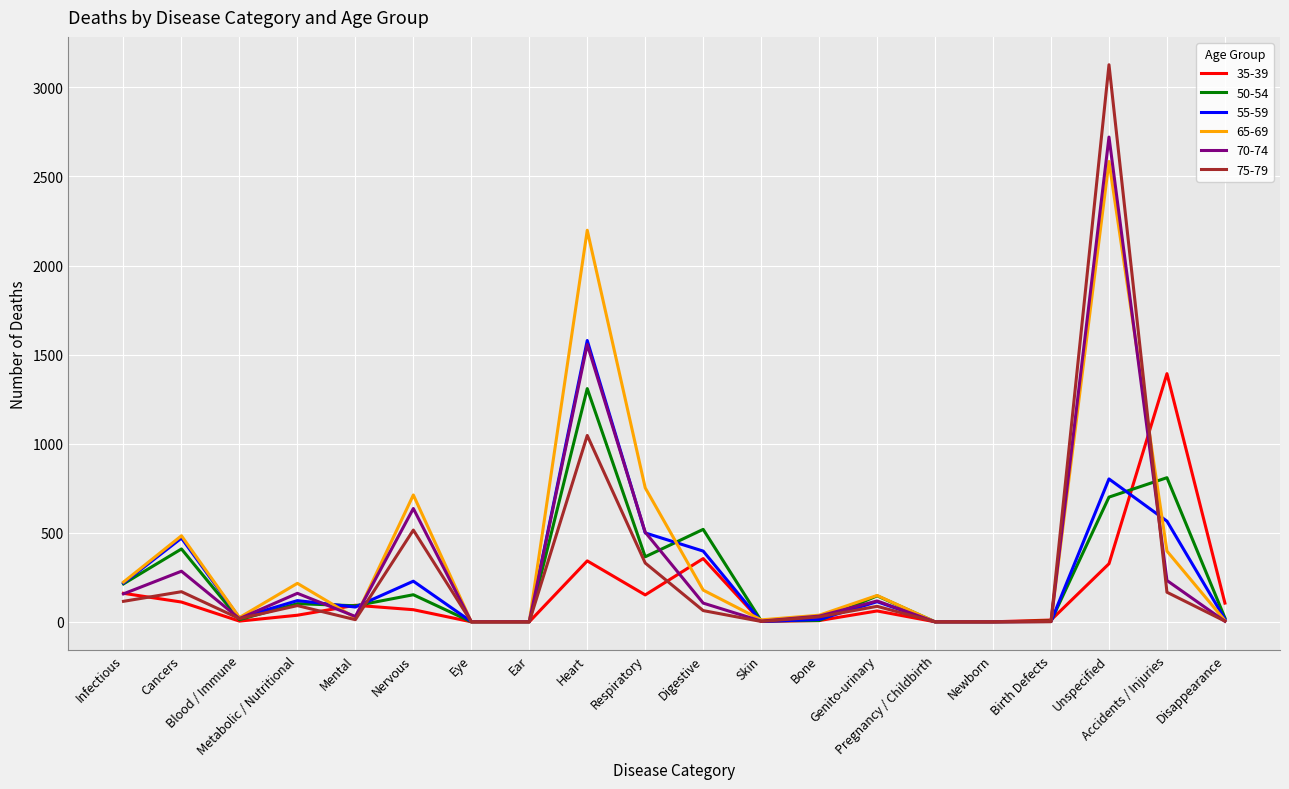

Which series has the widest spread of values?

75-79